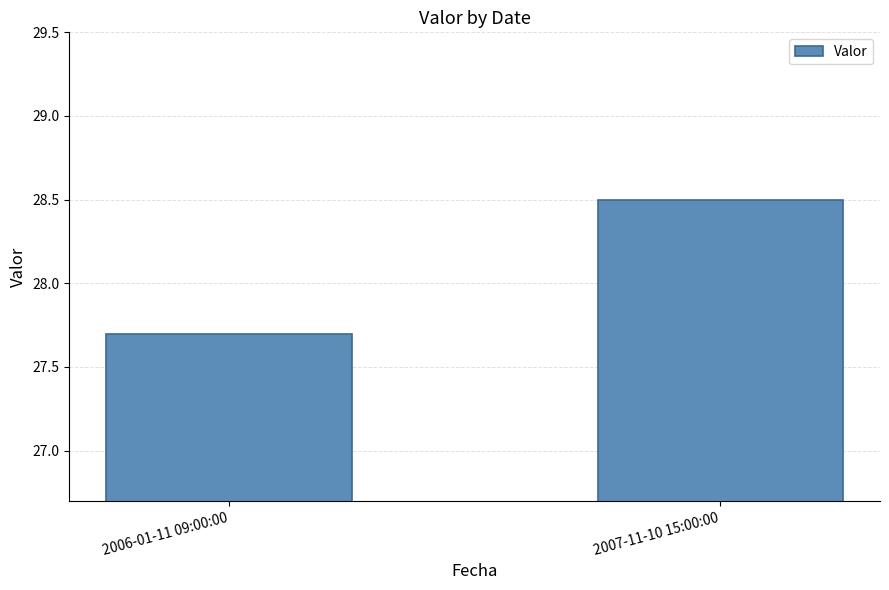

The chart shows a value of 27.7 at 2006-01-11 09:00:00. True or false?

True